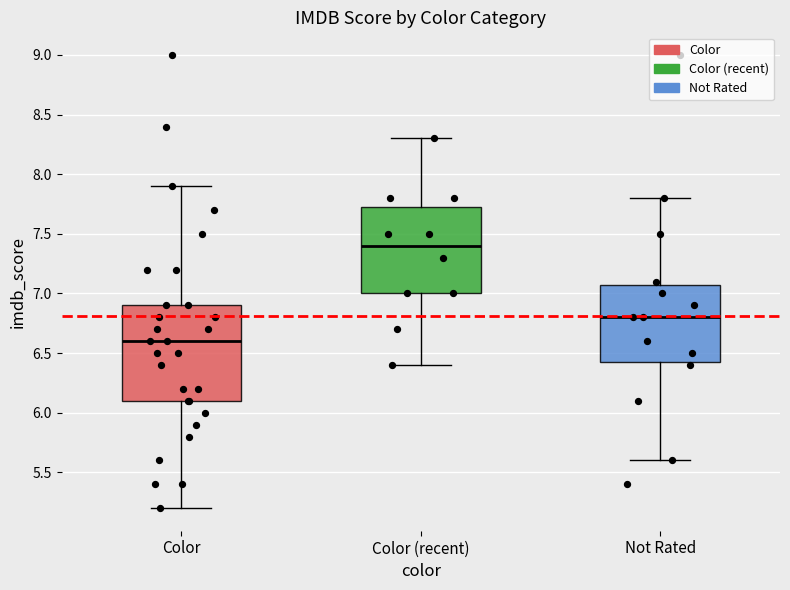

Reading left to right, transcribe this box plot: for each box, give where its median line is, the range the box spans, and where its two whiskers end, as read against the y-axis. The values are not printed on the chart, so give them approximately, as read against the axis.

Color: median 6.60, box 6.10 to 6.90, whiskers 5.20 to 7.90
Color (recent): median 7.40, box 7.00 to 7.75, whiskers 6.40 to 8.30
Not Rated: median 6.80, box 6.45 to 7.10, whiskers 5.60 to 7.80